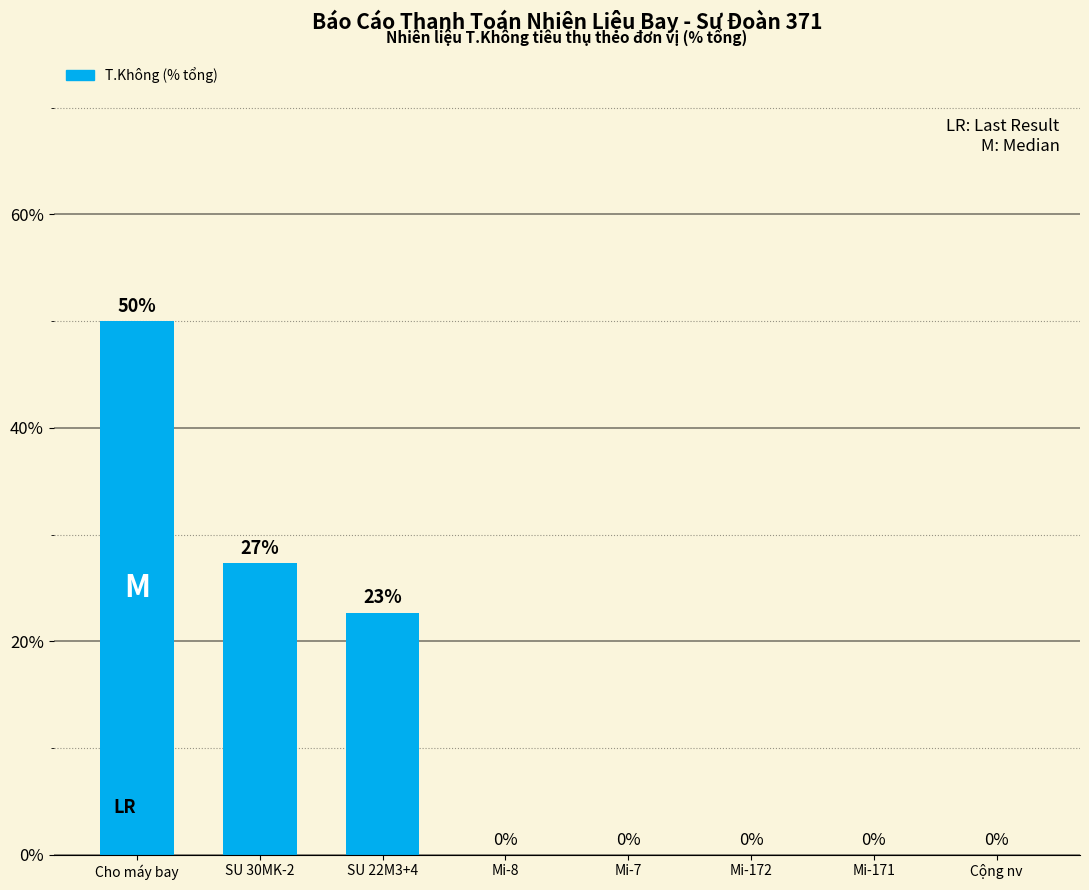

Which label corresponds to the largest value in the chart?

Cho máy bay